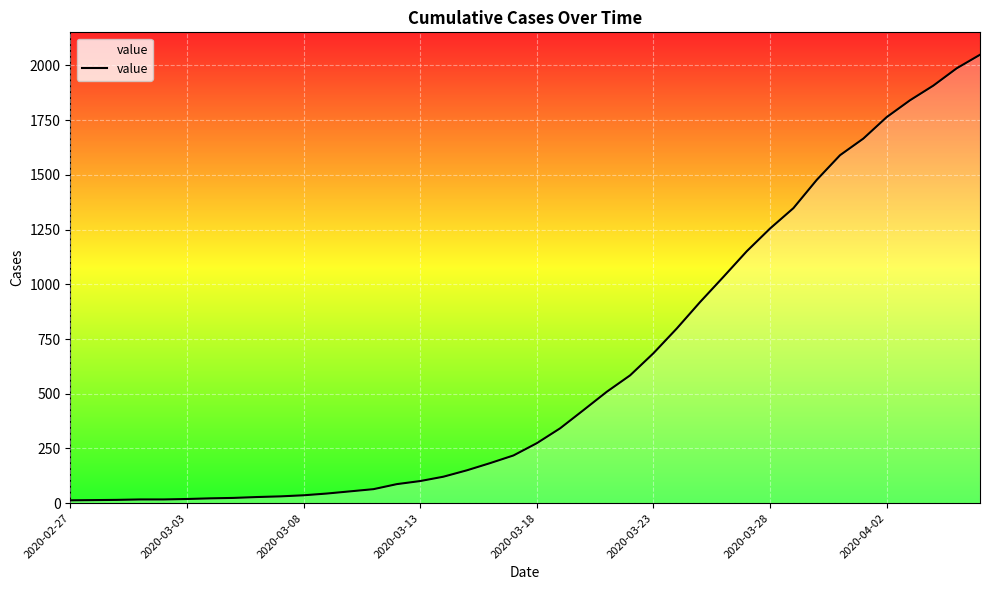

What is the smallest value displayed?

13